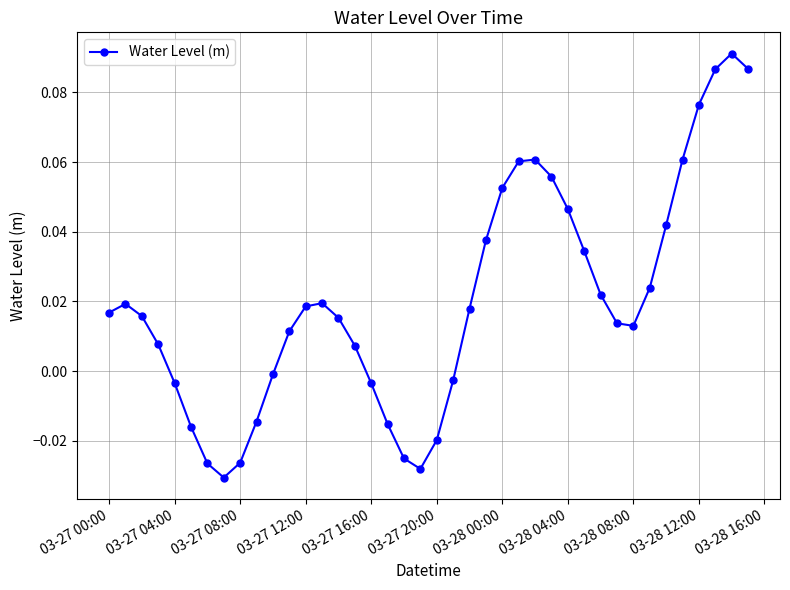

True or false: the data has more than 0 interior local peaks.

True